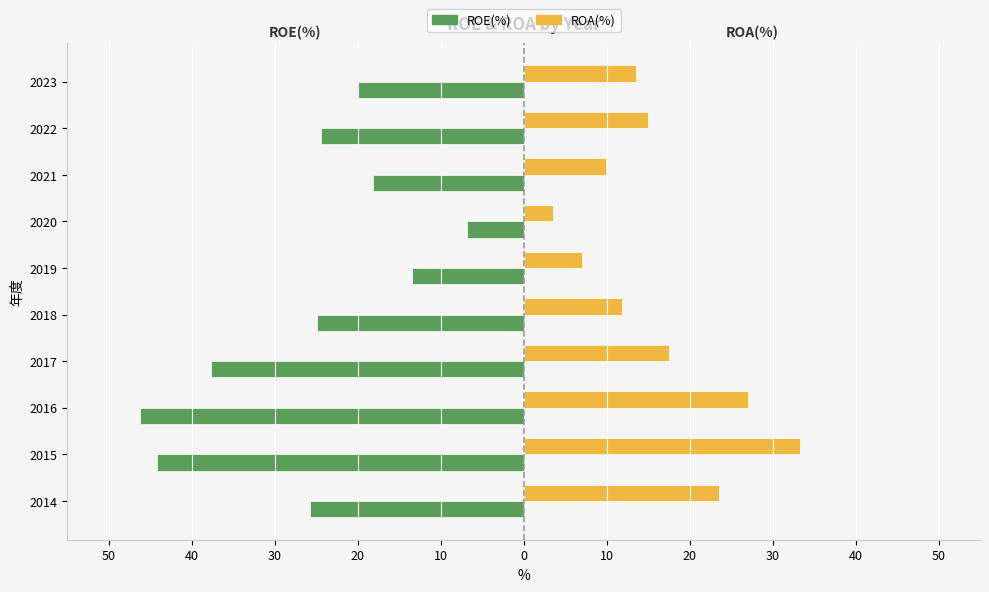

What are all the series names shown in the legend?

ROE(%), ROA(%)